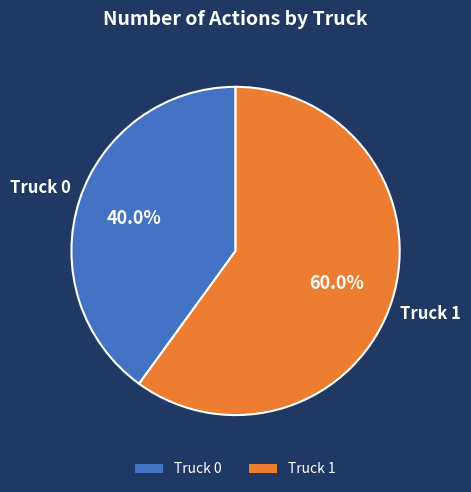

To the nearest percent, what is the difference between the Truck 0 and Truck 1 slice percentages?

20%